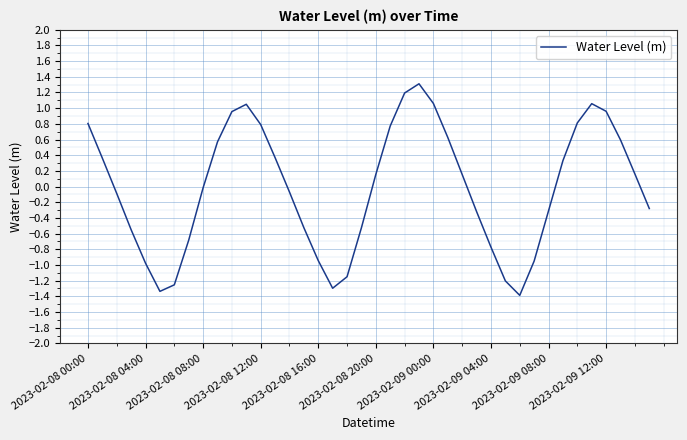

What is the difference between the maximum and minimum values?

2.7